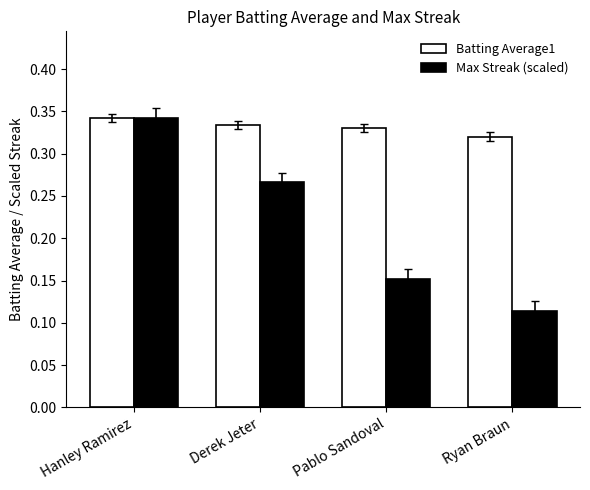

Which series has the largest total across all categories?

Batting Average1